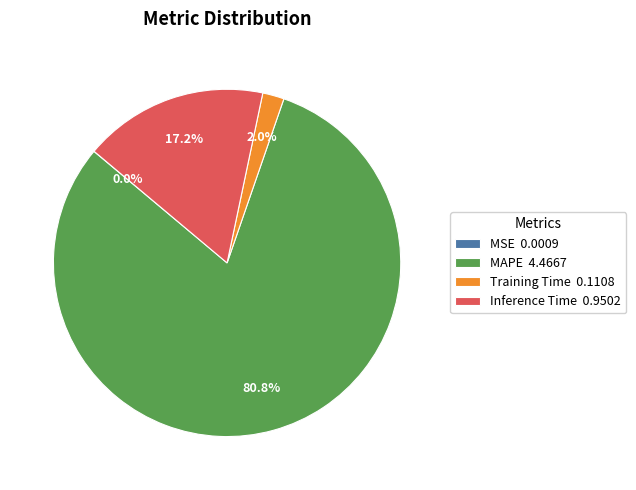

Does Training Time 0.1108 represent more than half of the total?

No